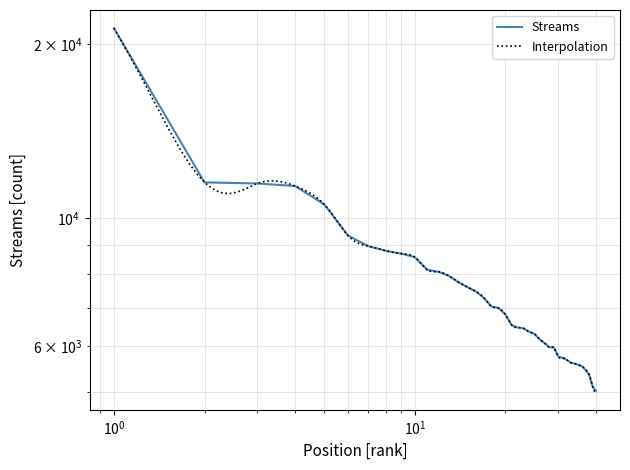

Which label corresponds to the smallest value in the chart?

40